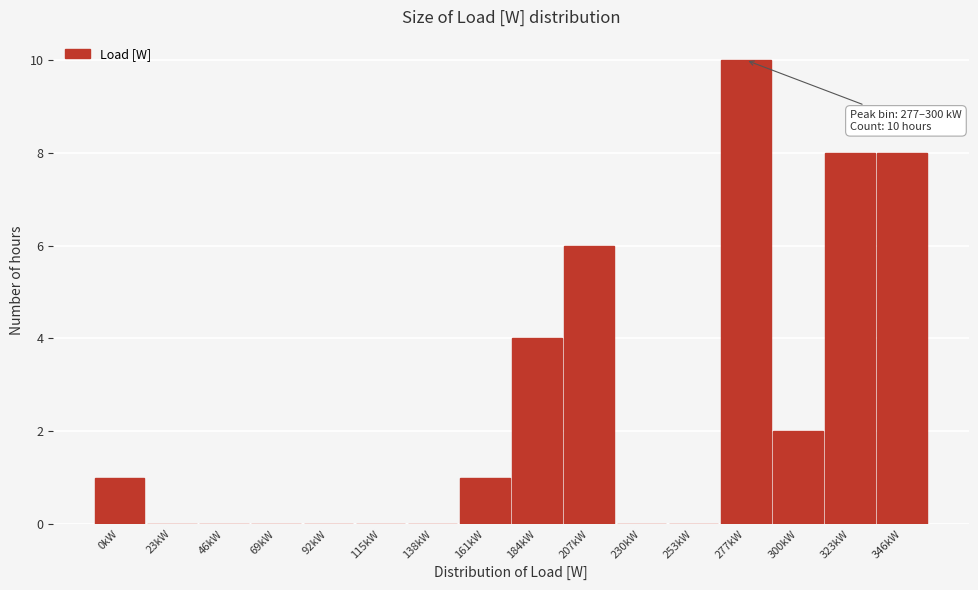

Reading right to left, what are all the values shown in this chart?

346kW=8	323kW=8	300kW=2	277kW=10	253kW=0	230kW=0	207kW=6	184kW=4	161kW=1	138kW=0	115kW=0	92kW=0	69kW=0	46kW=0	23kW=0	0kW=1